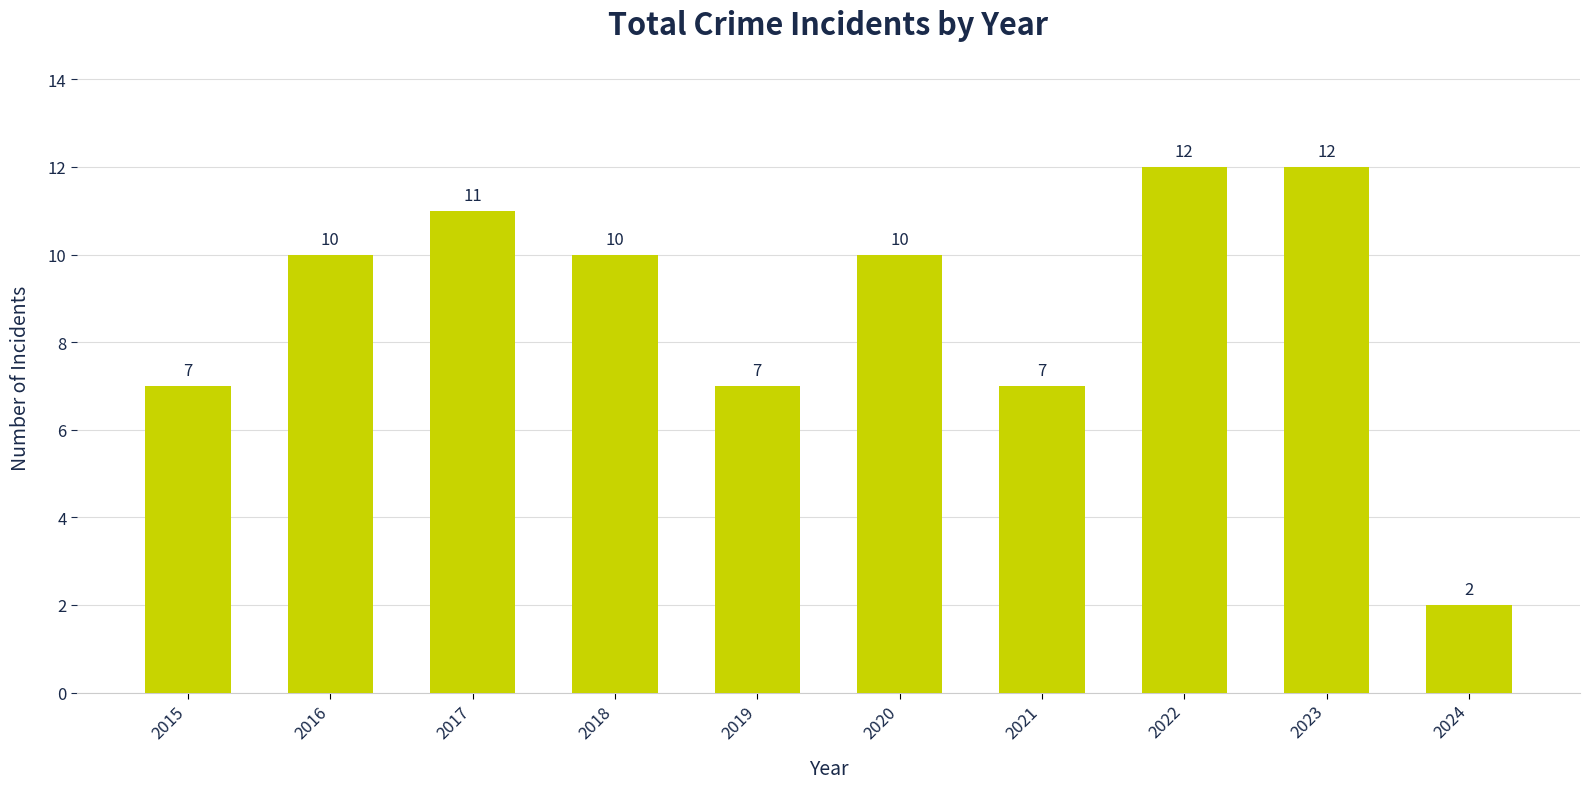

What is the difference between the maximum and minimum values?

10